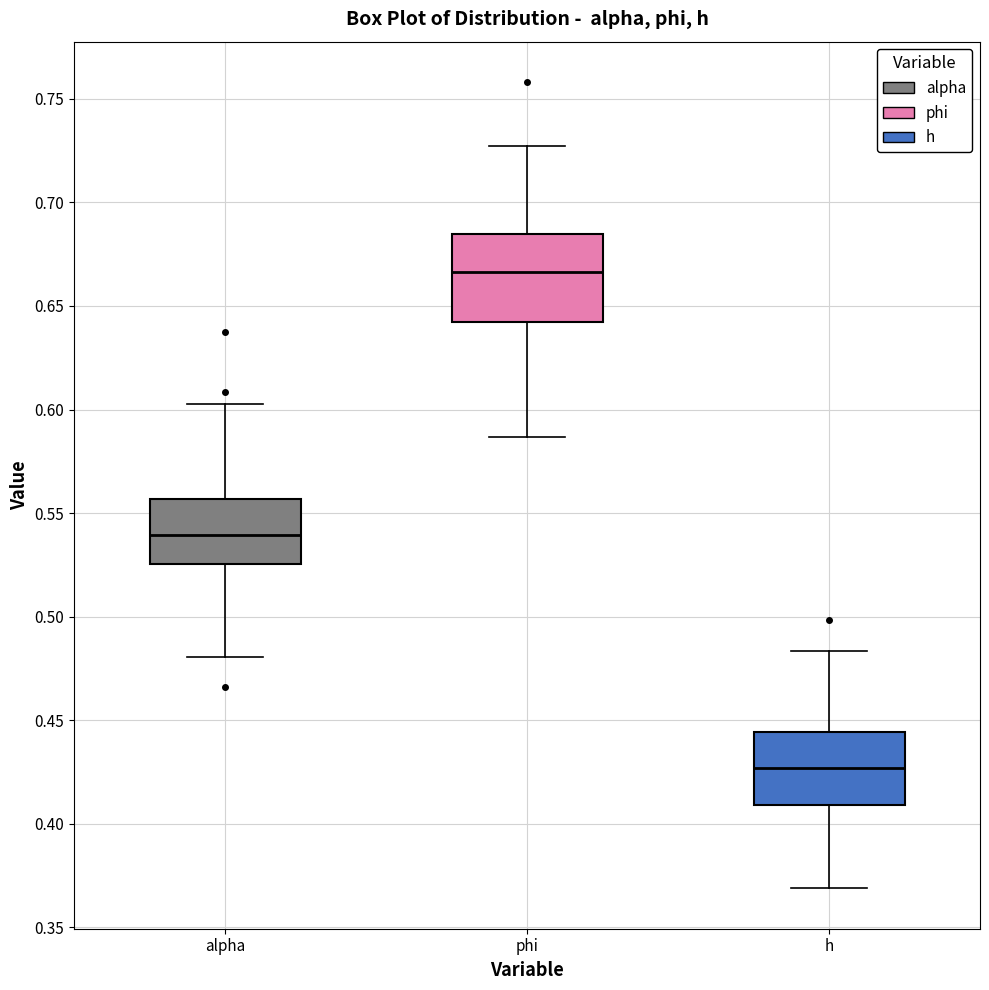

Where does the median line of the box for alpha sit on the y-axis? The values are not printed on the chart, so give them approximately, as read against the axis.

0.540